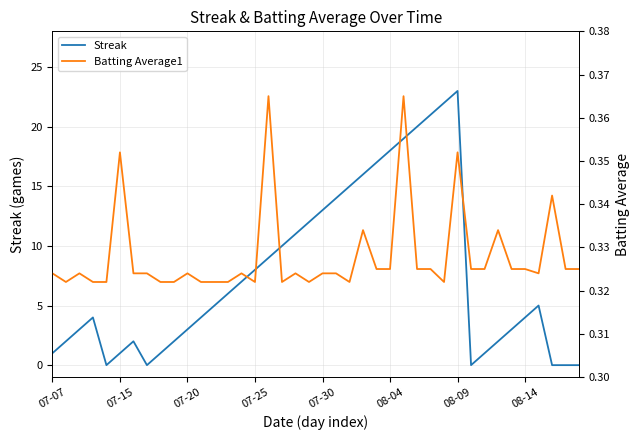

At which label does Streak reach its peak?

08-09